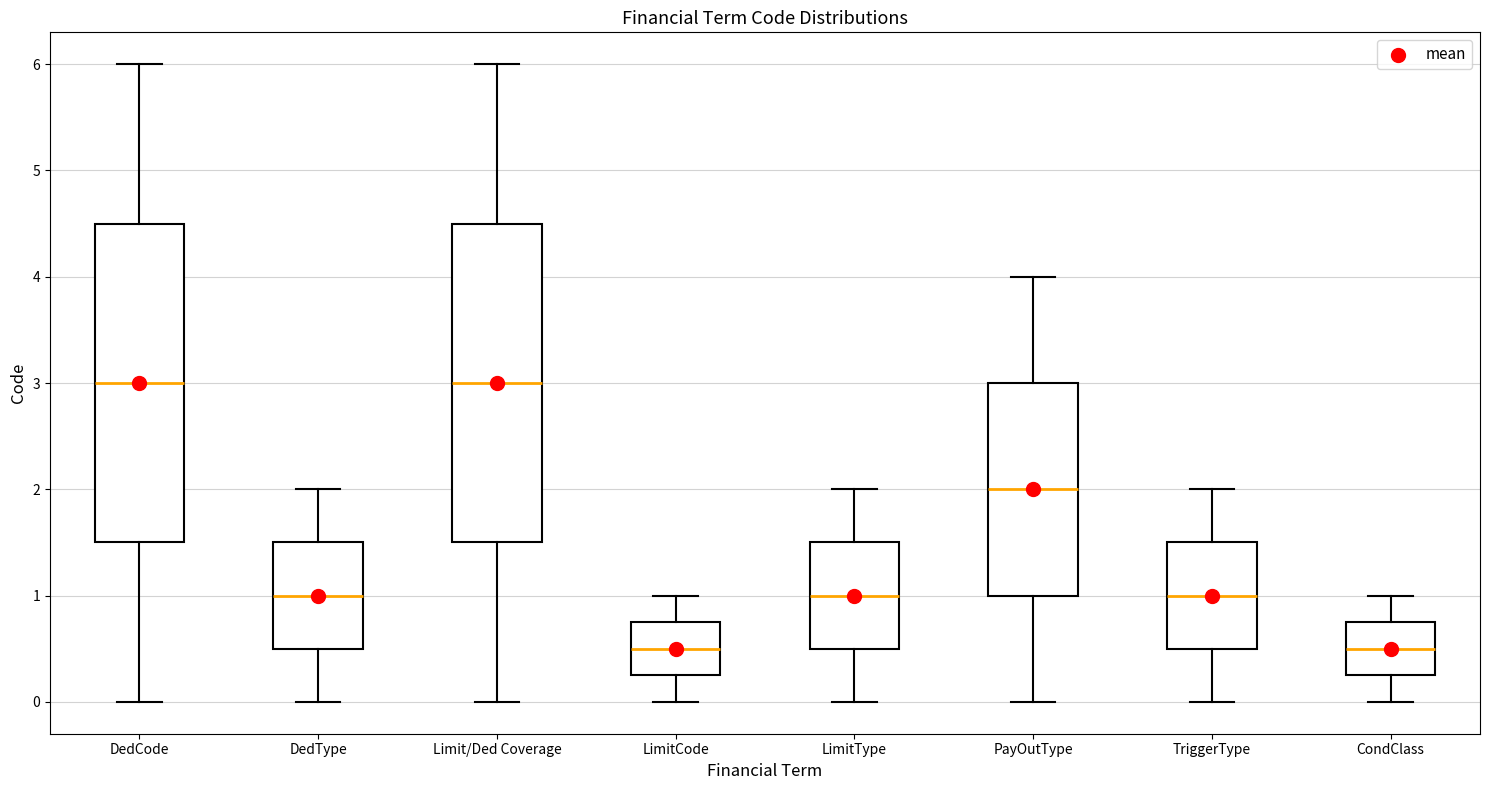

Where does the upper whisker of the box for Limit/Ded Coverage end on the y-axis? The values are not printed on the chart, so give them approximately, as read against the axis.

6.0